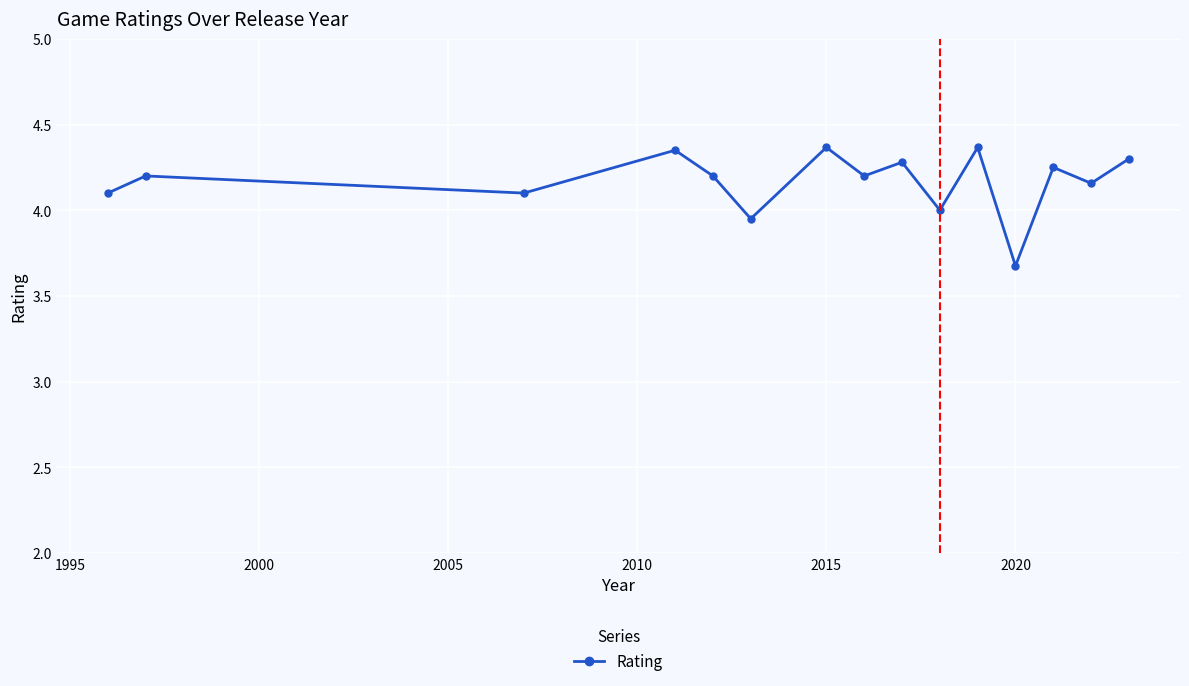

What is the smallest value displayed?

3.7